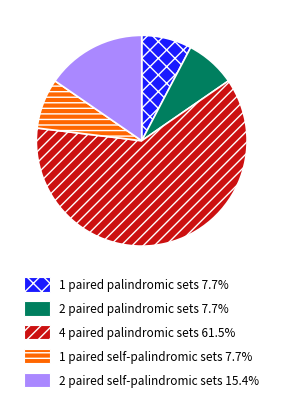

Which slice is the largest?

4 paired palindromic sets